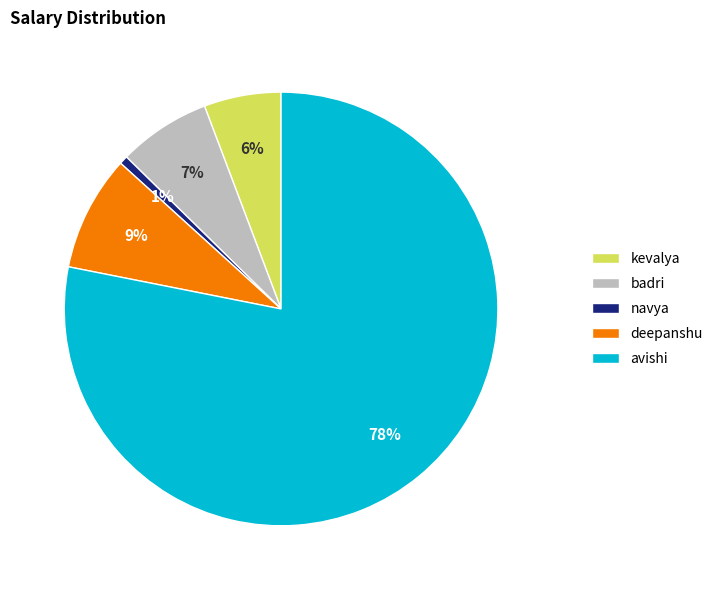

What is the largest slice in the pie chart?

avishi